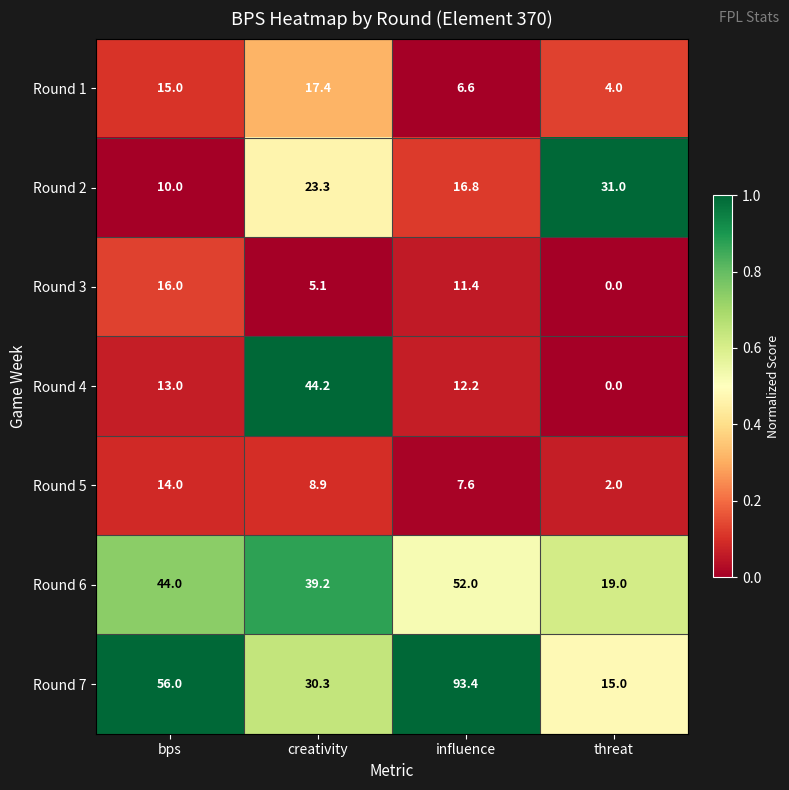

True or false: Round 3 has a value of 4.2 at influence.

False